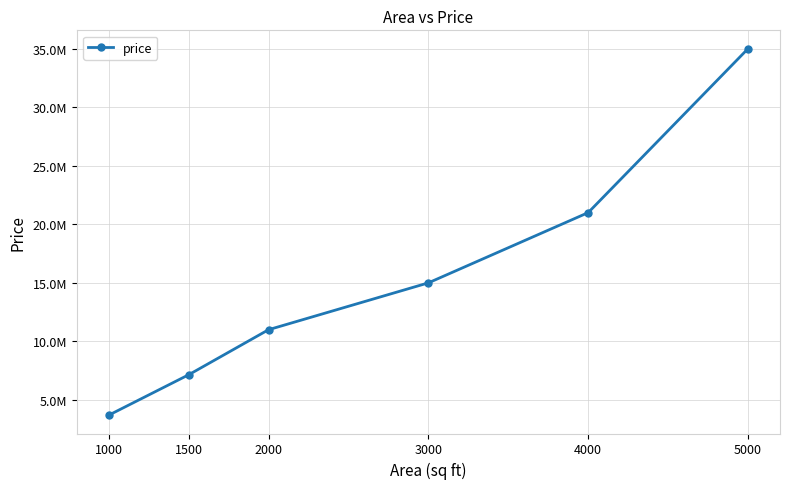

Is this an area chart (filled region under the line)?

No